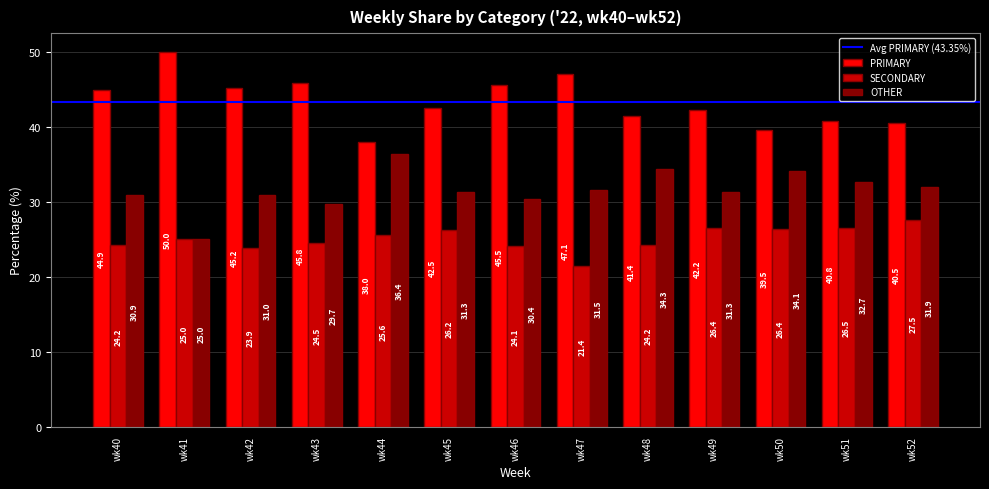

Which category has the highest value in the SECONDARY series?

wk52